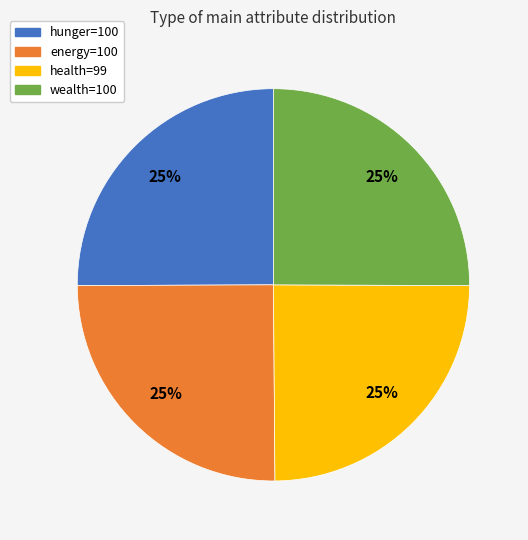

Approximately how many times larger is the value at energy=100 compared to wealth=100?

1.0